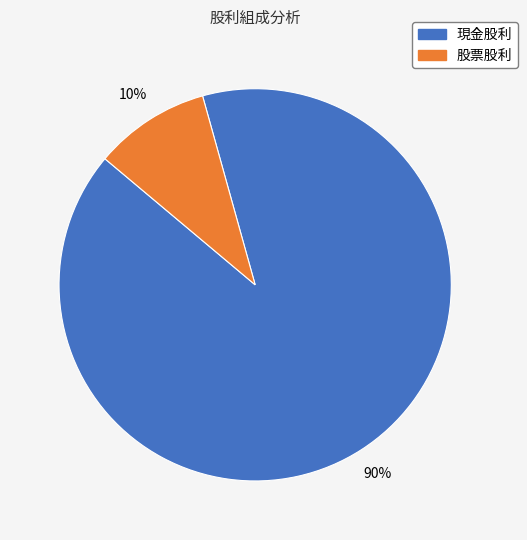

To the nearest percent, what is the combined percentage of 現金股利 and 股票股利?

100%